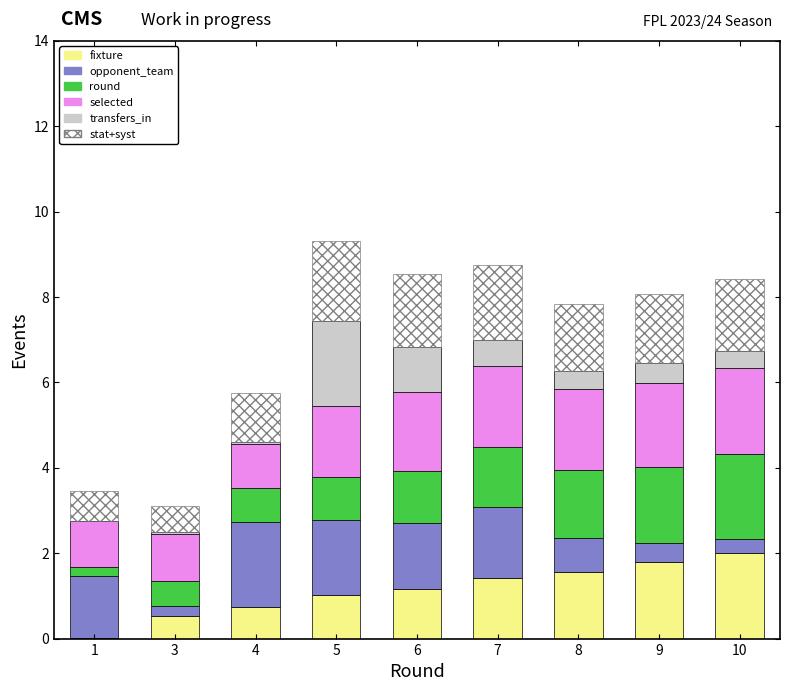

What is the total value across all series at 7?

8.8